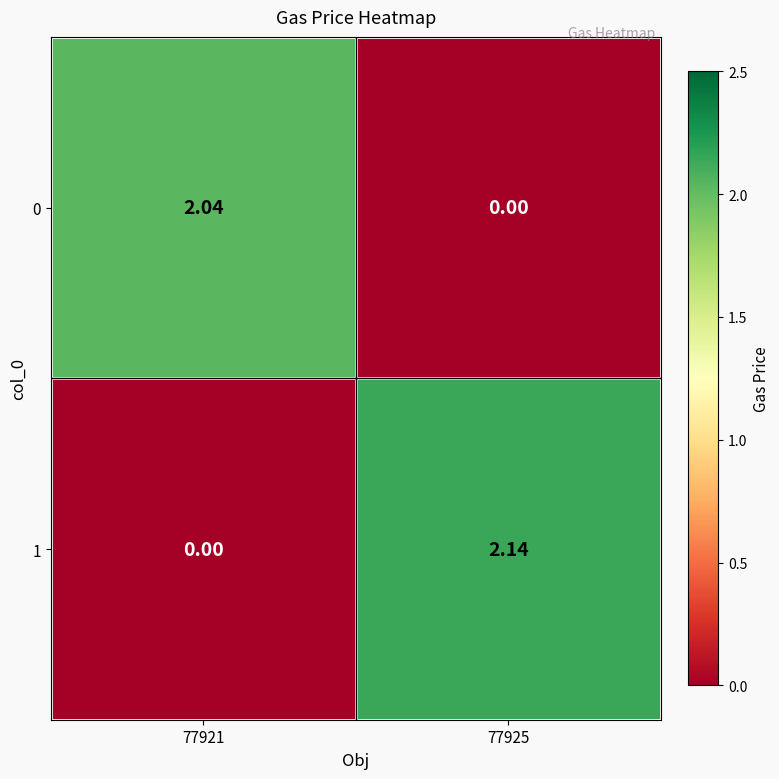

Count the number of data series in this chart.

2